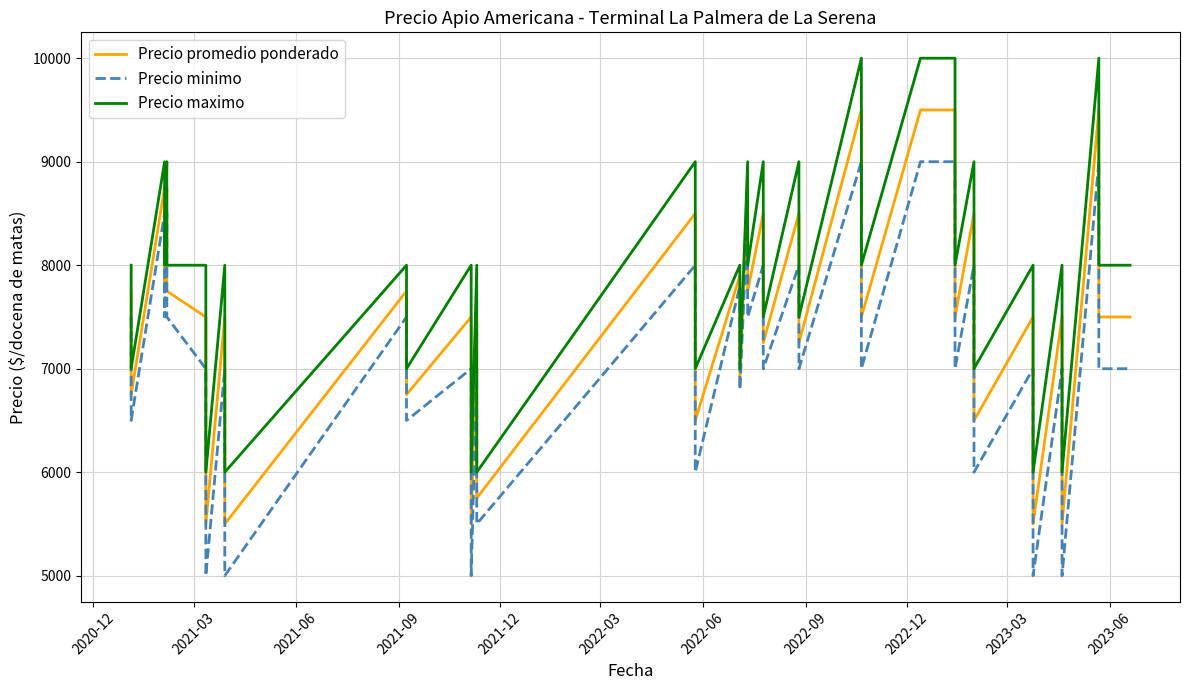

What is the value of the Precio minimo point at the 37th from the left?

5000